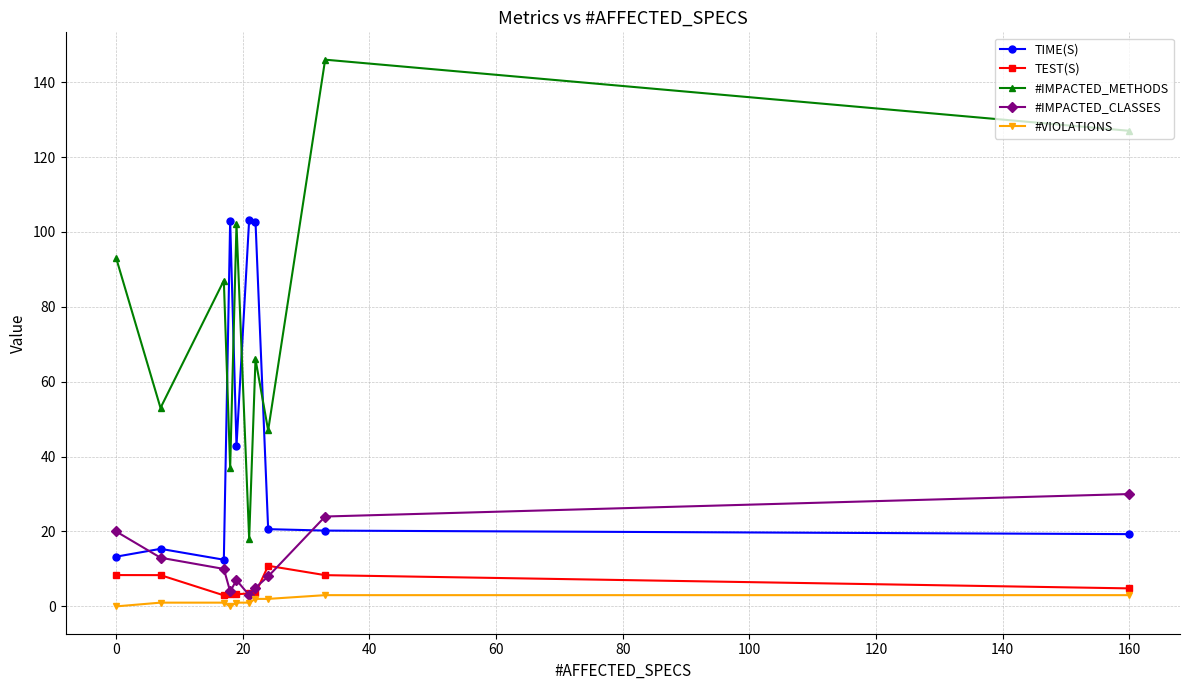

What is the value of the #IMPACTED_METHODS point at the 3rd from the left?

87.0